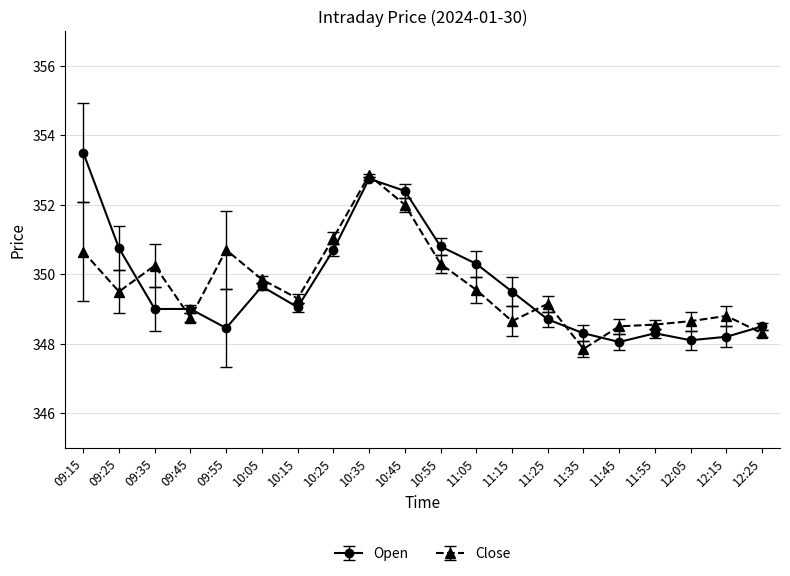

True or false: Close and Open intersect in this chart.

True